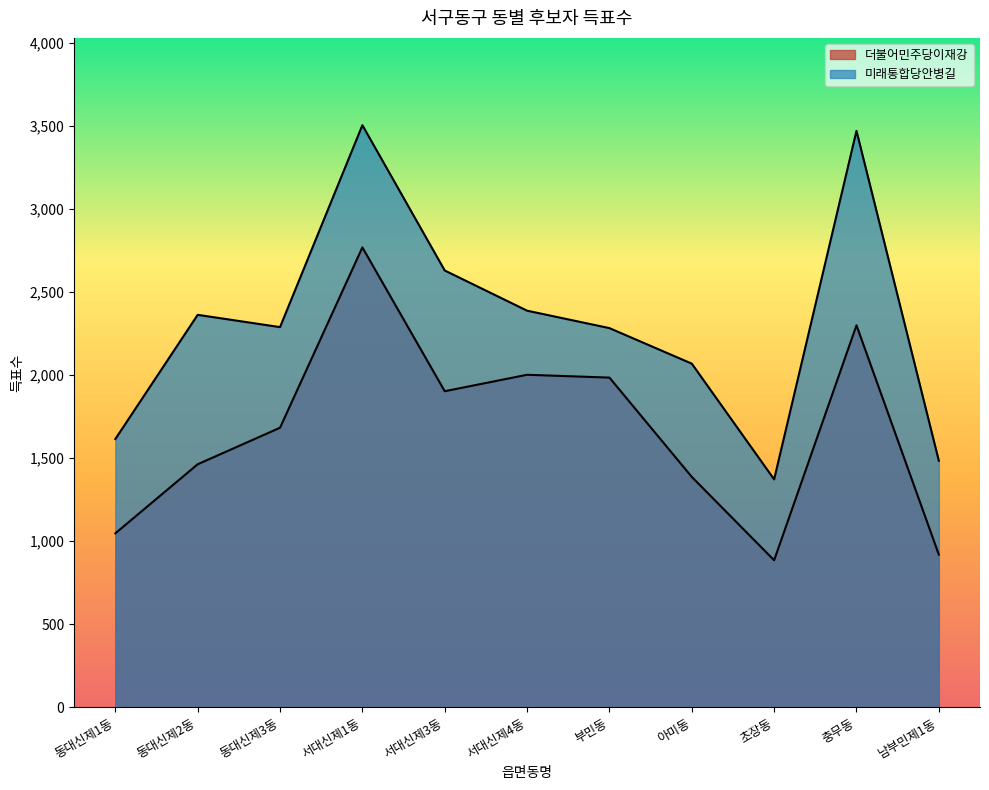

What is the label of the 9th point from the right?

동대신제3동